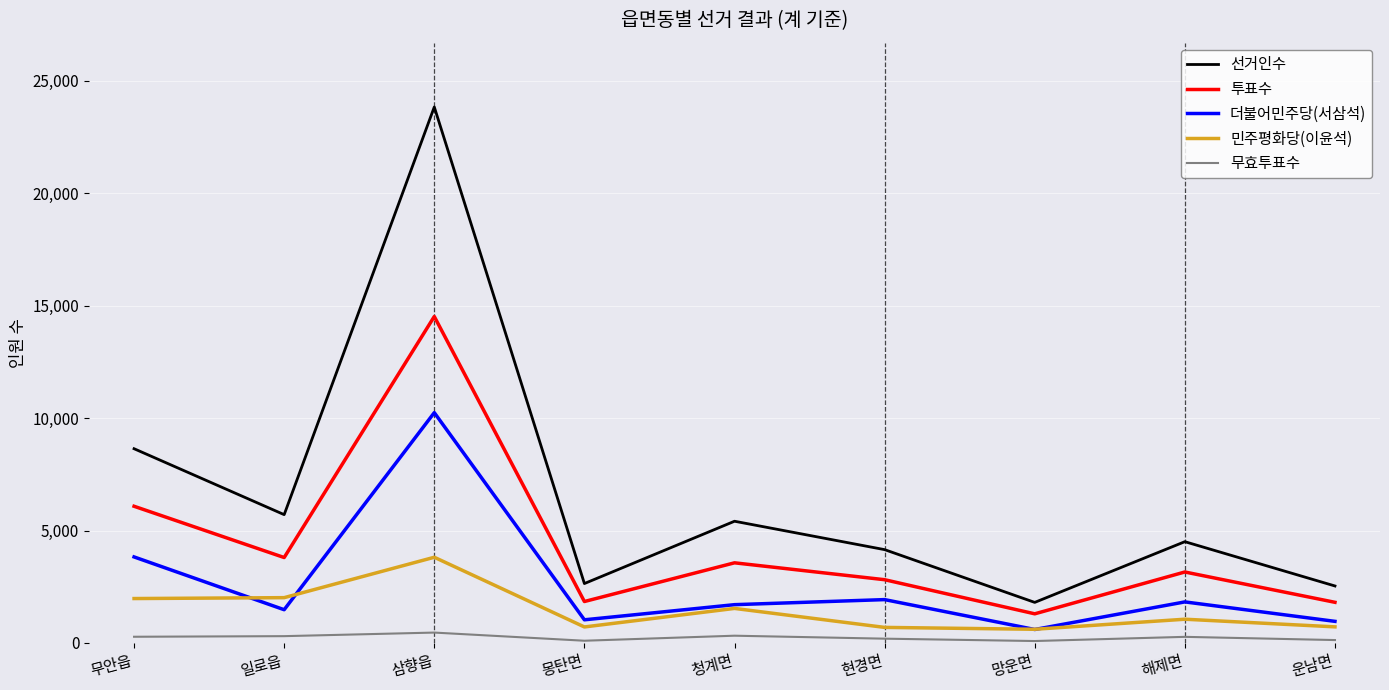

List the series in order of their peak value, lowest first.

무효투표수, 민주평화당(이윤석), 더불어민주당(서삼석), 투표수, 선거인수